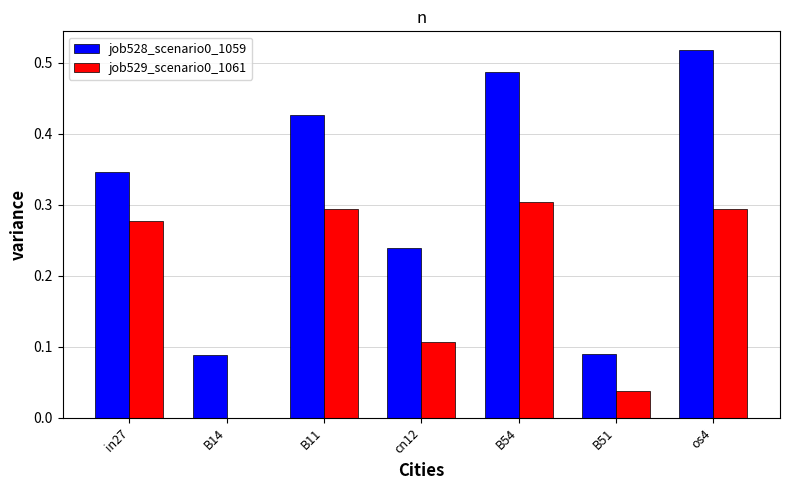

Is the value of job528_scenario0_1059 at B14 greater than the value of job529_scenario0_1061 at B11?

No